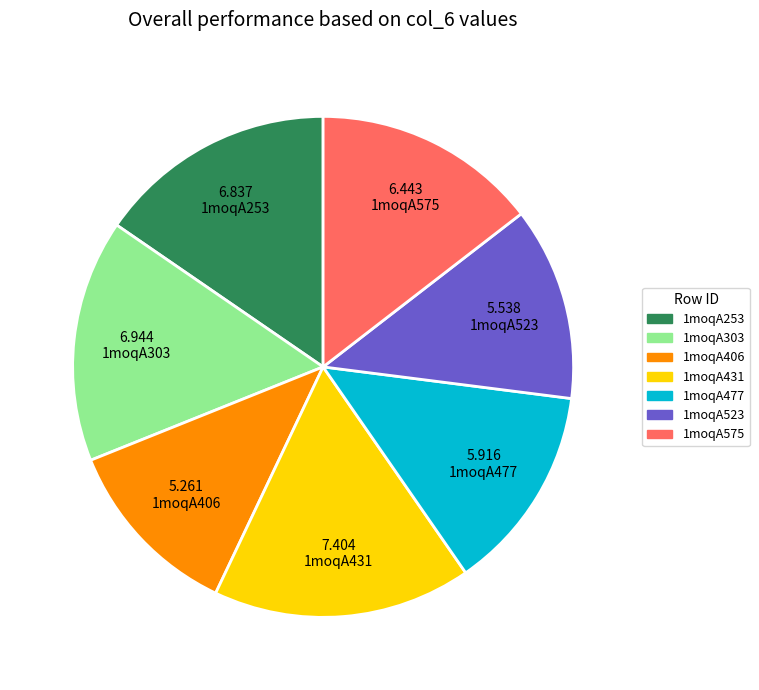

The 1moqA523 slice represents 12% of the pie. True or false?

True